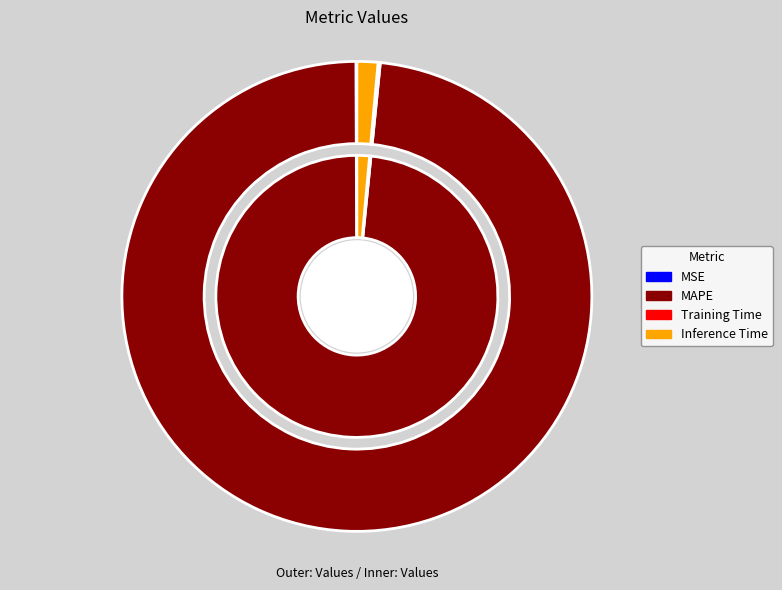

Is MAPE the majority of the pie?

Yes